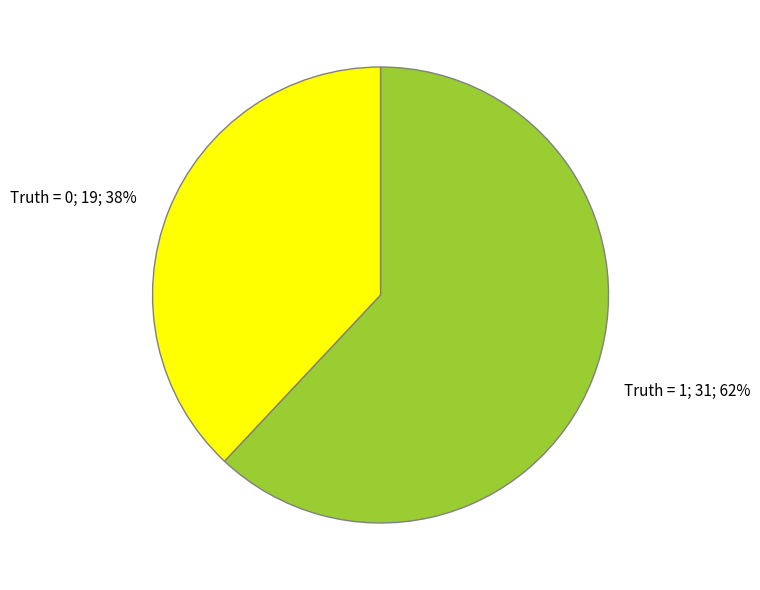

True or false: Truth = 0 accounts for 38% of the total.

True